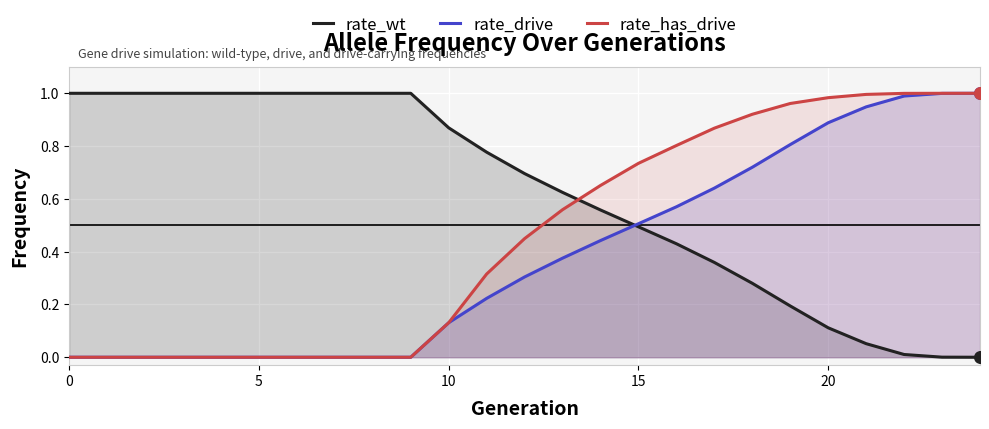

What is the total value across all series at 14?

1.7